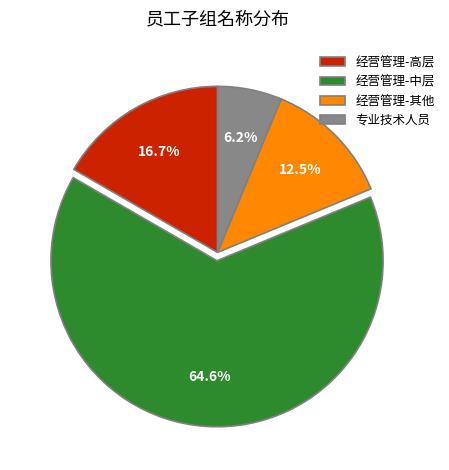

To the nearest percent, what percentage of the pie is 经营管理-中层?

65%